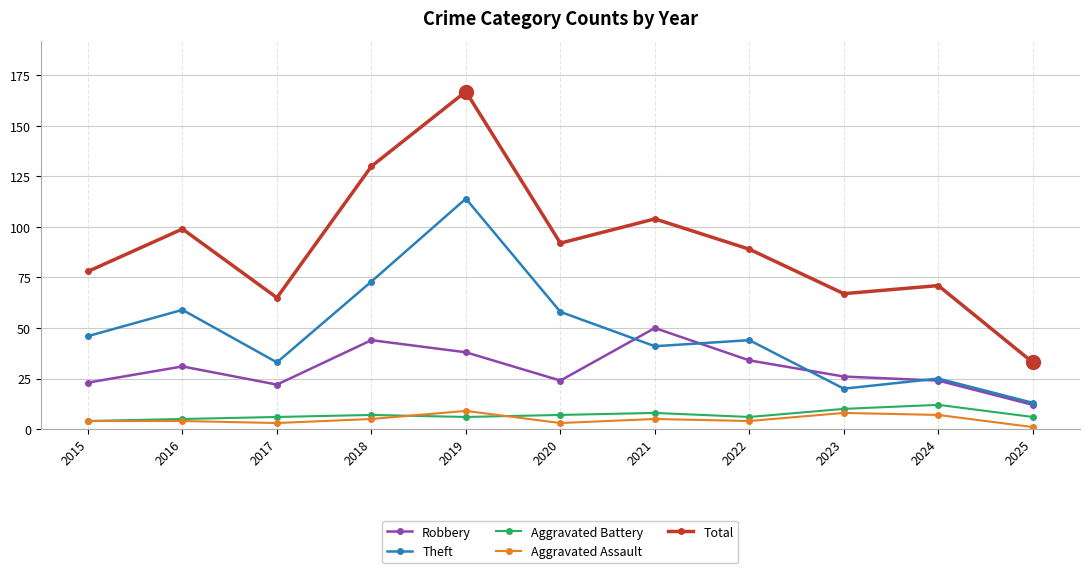

Is it true that Aggravated Battery equals 12 at 2024?

True